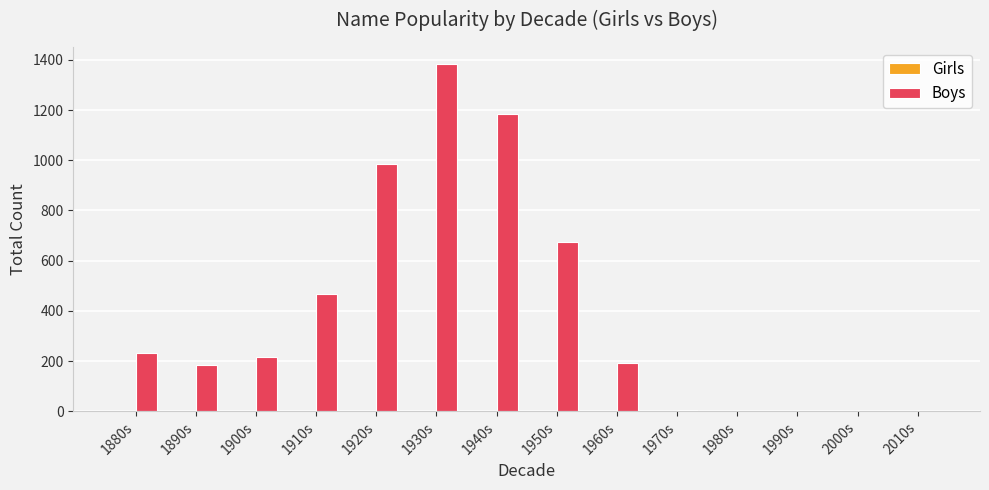

Reading left to right, what are all the values shown in this chart?

1880s=234	1890s=183	1900s=215	1910s=469	1920s=985	1930s=1382	1940s=1186	1950s=675	1960s=193	1970s=7	1980s=0	1990s=0	2000s=0	2010s=0